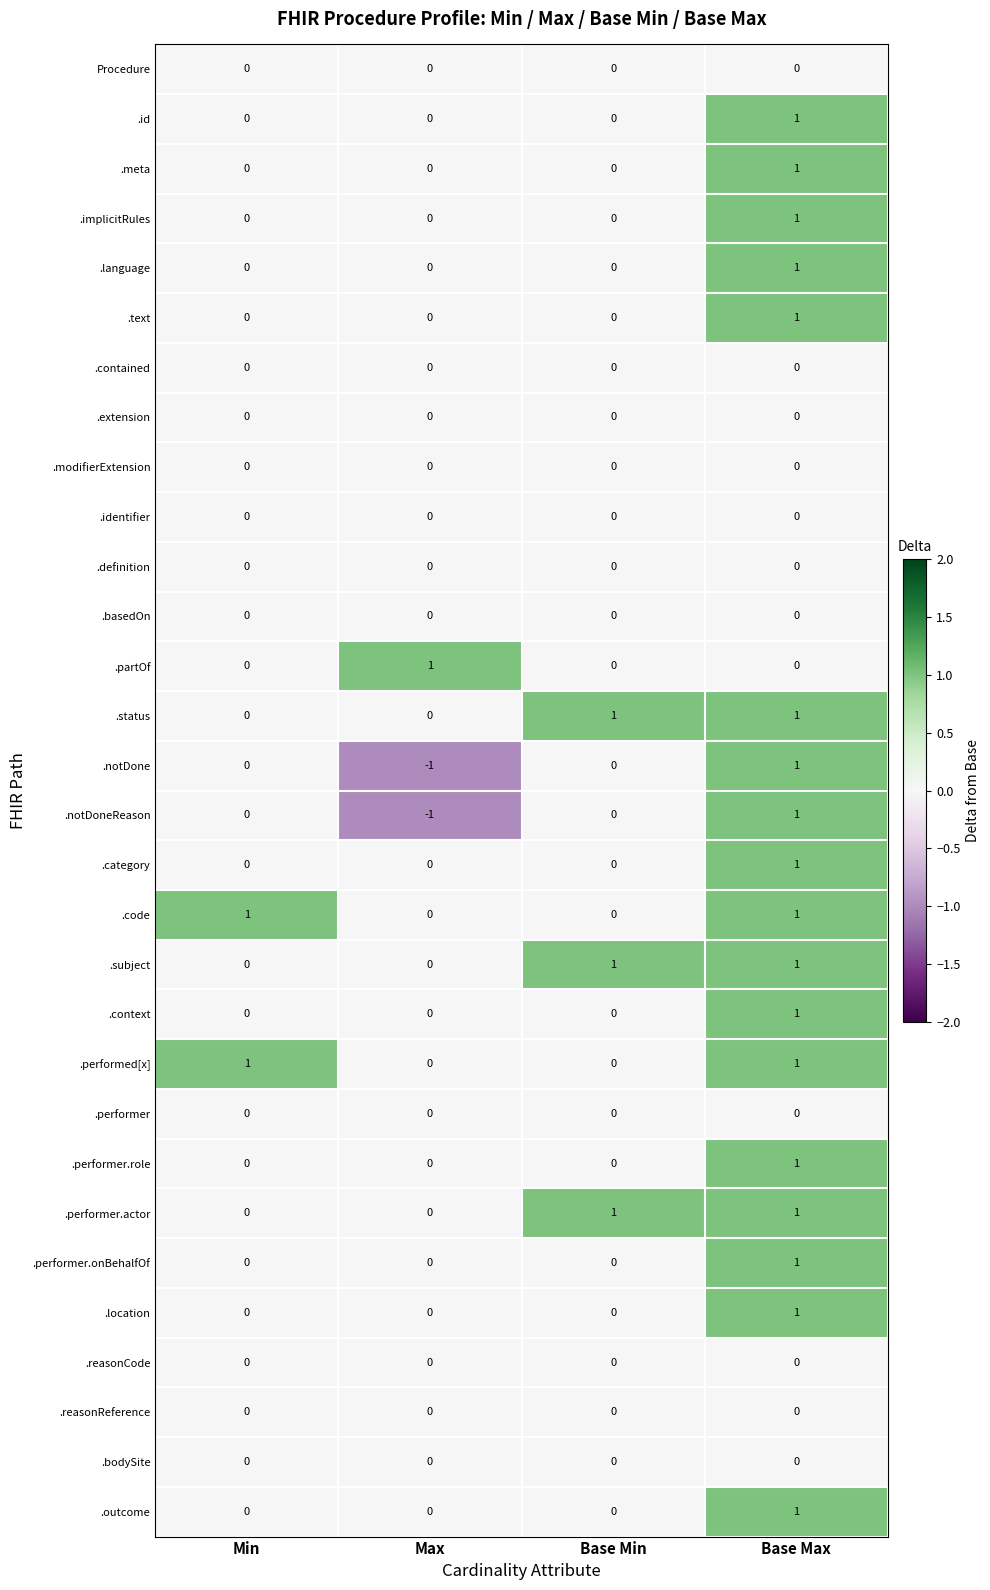

What is the total value across all series at Base Min?

3